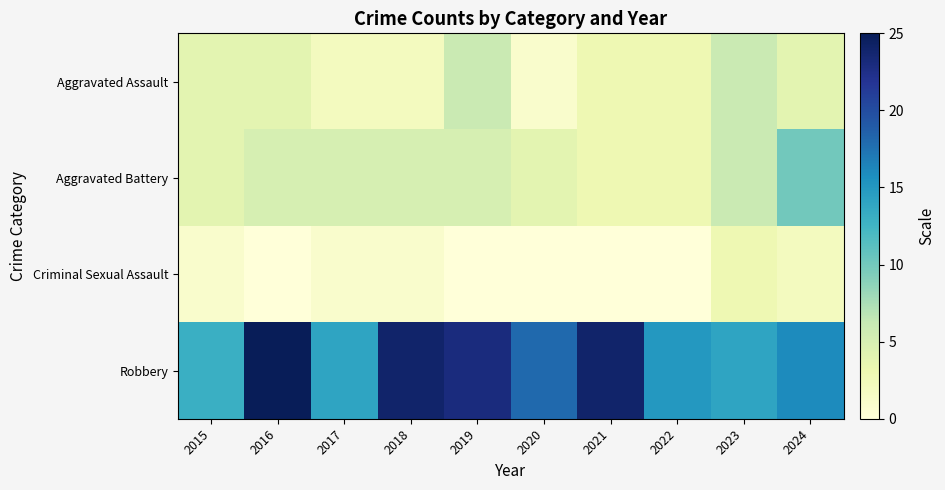

Count the number of data series in this chart.

4